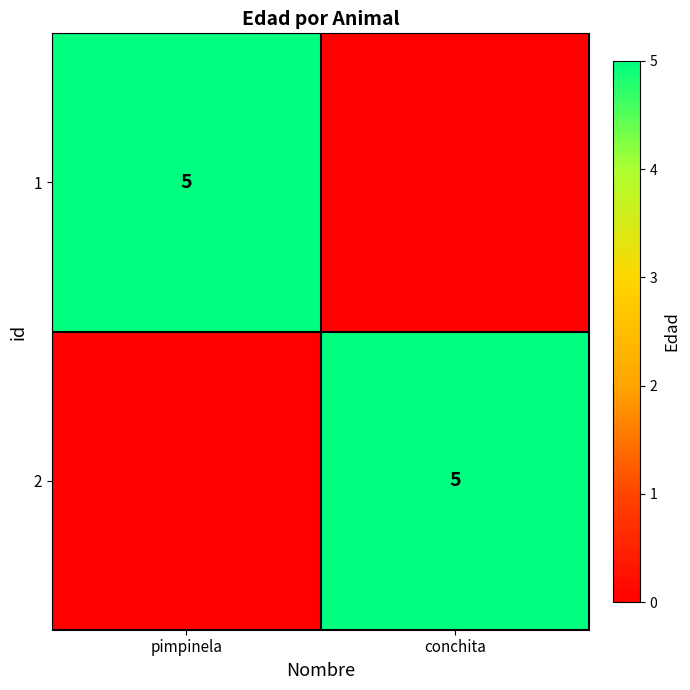

The value of 2 at conchita is 5. True or false?

True